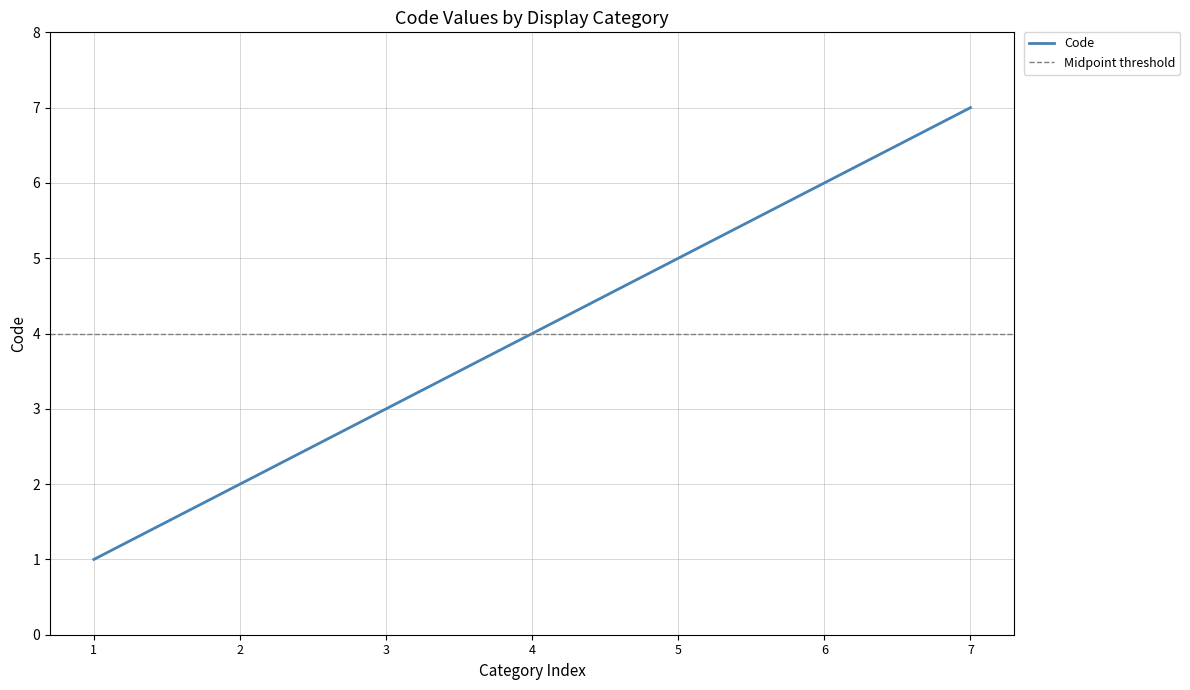

Count the values in the range 2 to 6.

5